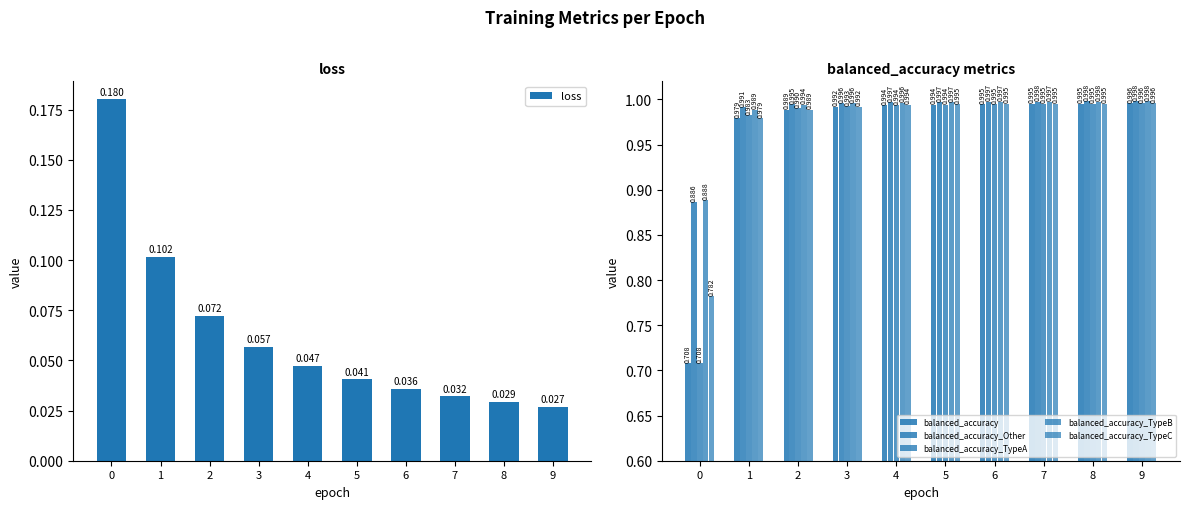

At 2, list the series in order from smallest to largest.

loss, balanced_accuracy, balanced_accuracy_TypeC, balanced_accuracy_TypeA, balanced_accuracy_TypeB, balanced_accuracy_Other